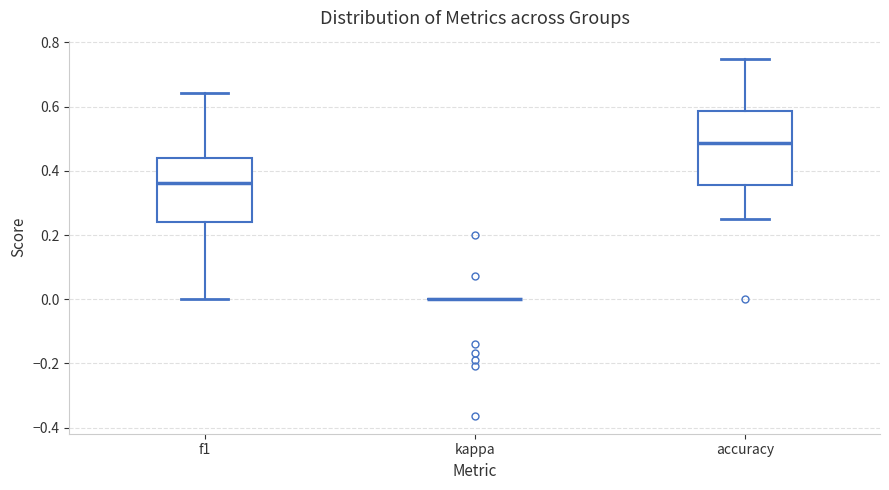

Reading left to right, transcribe this box plot: for each box, give where its median line is, the range the box spans, and where its two whiskers end, as read against the y-axis. The values are not printed on the chart, so give them approximately, as read against the axis.

f1: median 0.36, box 0.24 to 0.44, whiskers 0.00 to 0.64
kappa: box collapsed to a line at 0.00, whiskers 0.00 to 0.00
accuracy: median 0.48, box 0.36 to 0.58, whiskers 0.26 to 0.76